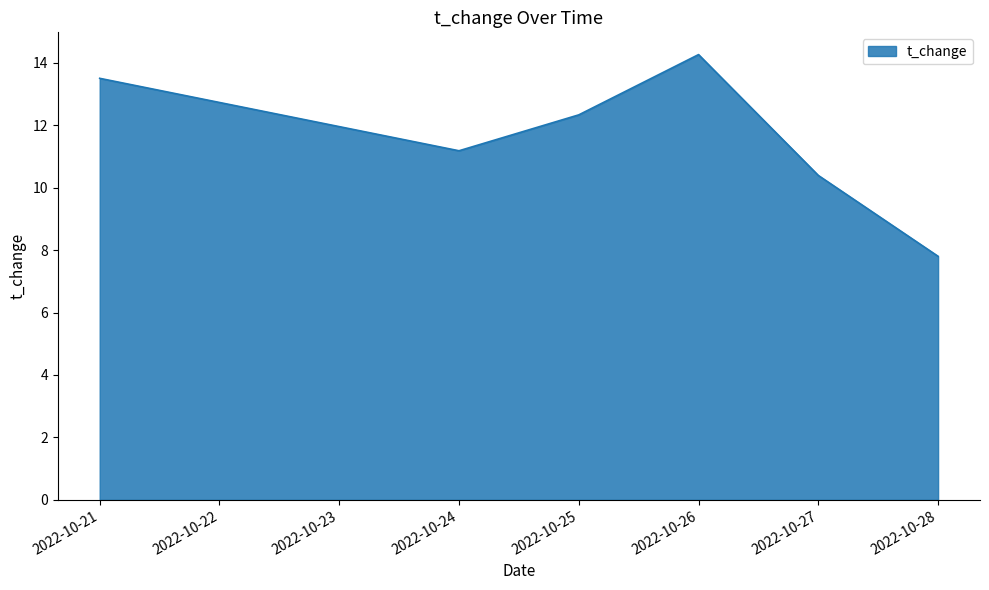

Which has a higher value, 2022-10-21 or 2022-10-24?

2022-10-21